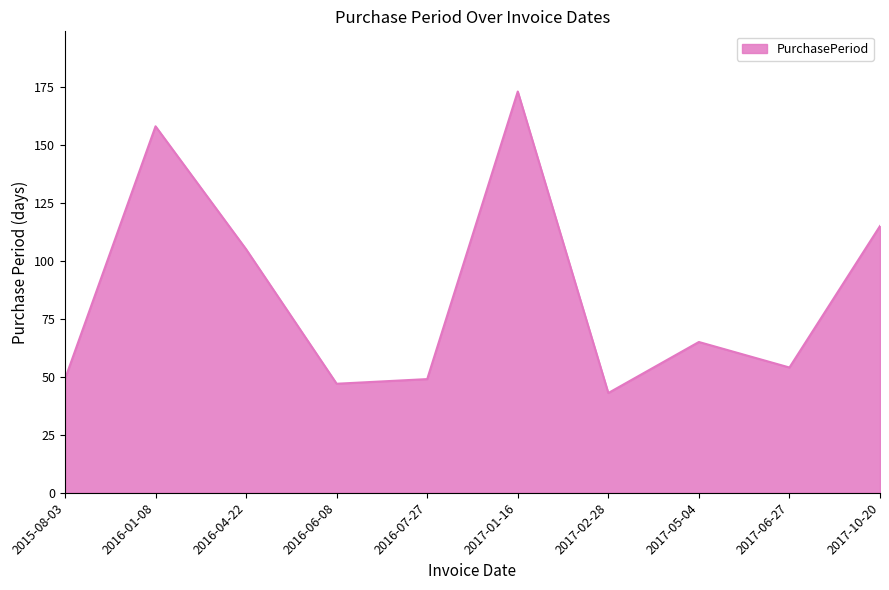

Which category has the highest value across all series?

2017-01-16